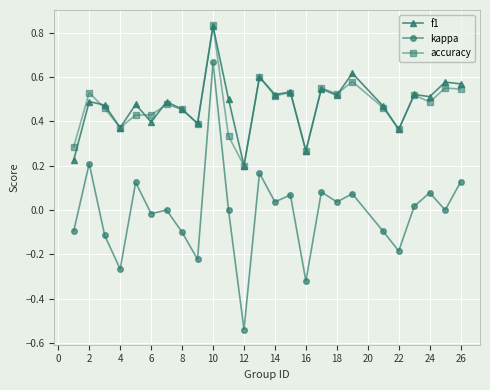

True or false: f1 and kappa cross at least once.

False